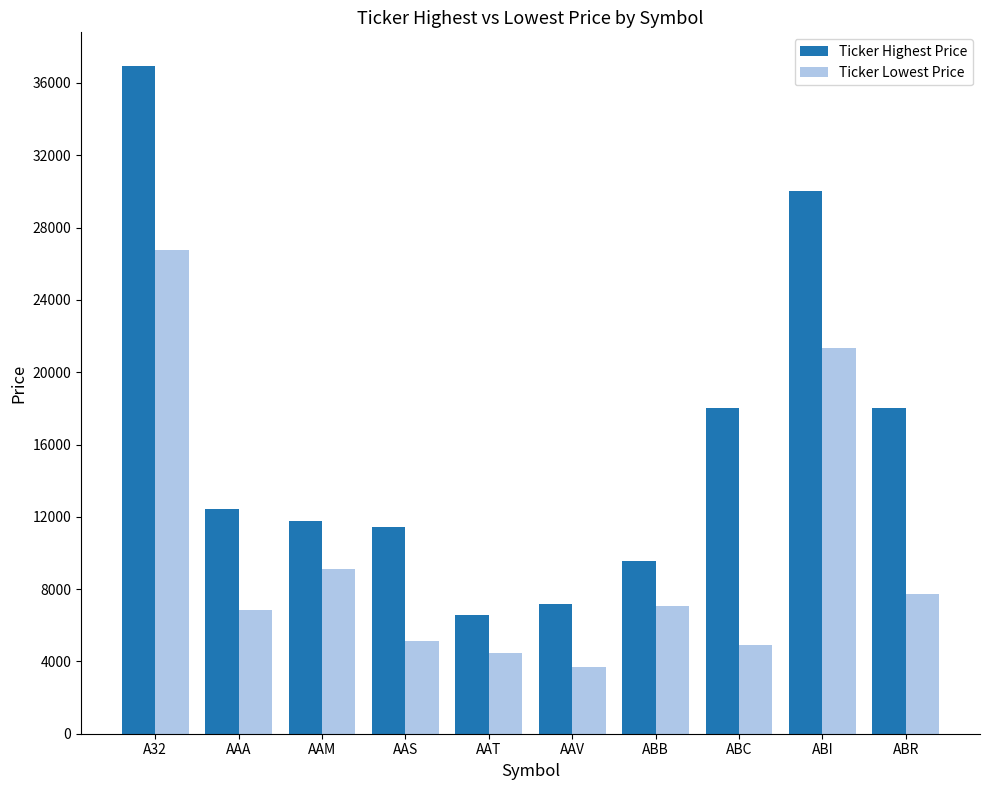

What are all the series names shown in the legend?

Ticker Highest Price, Ticker Lowest Price